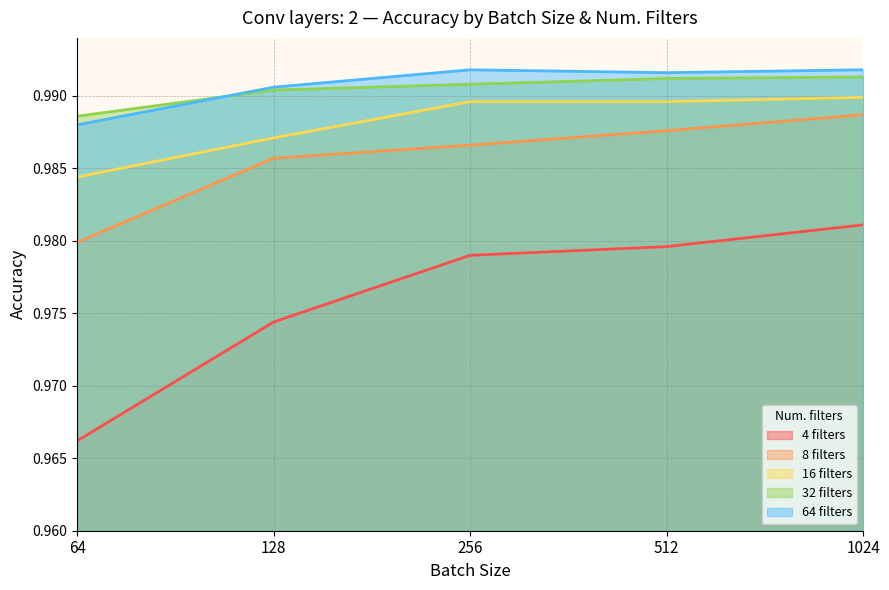

Rank the series by their maximum value, from lowest to highest.

4 filters, 8 filters, 16 filters, 32 filters, 64 filters